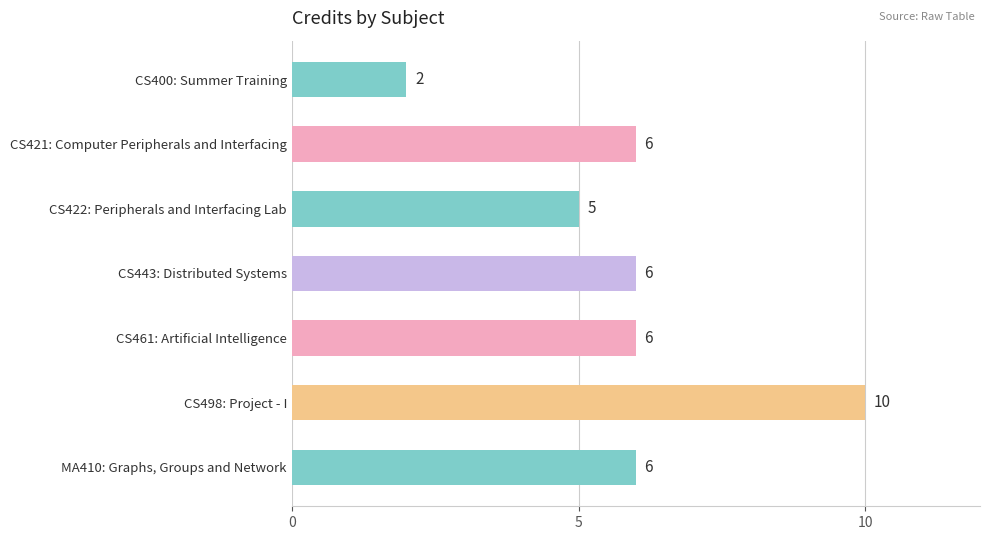

What is the ratio of the value at CS400: Summer Training to the value at CS422: Peripherals and Interfacing Lab?

0.4